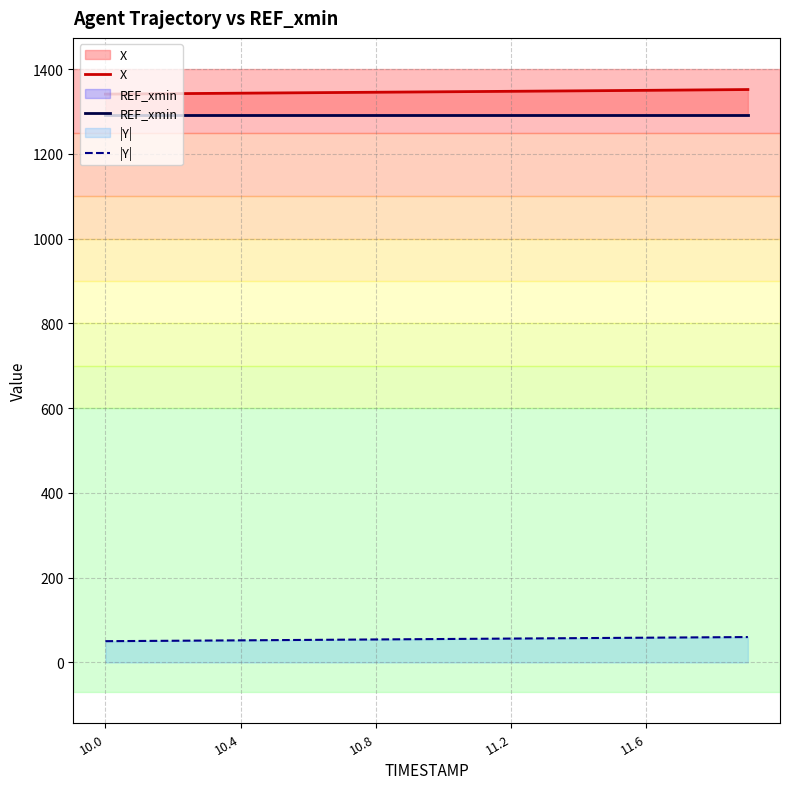

How many lines are shown in the chart?

3